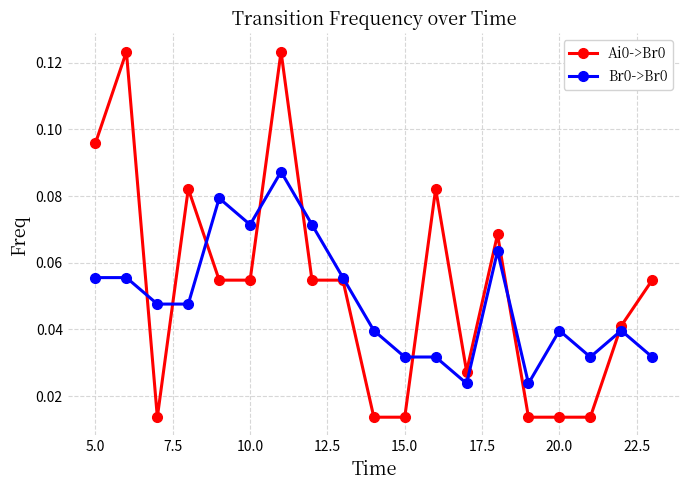

How many Br0->Br0 values are between 0 and 1?

19